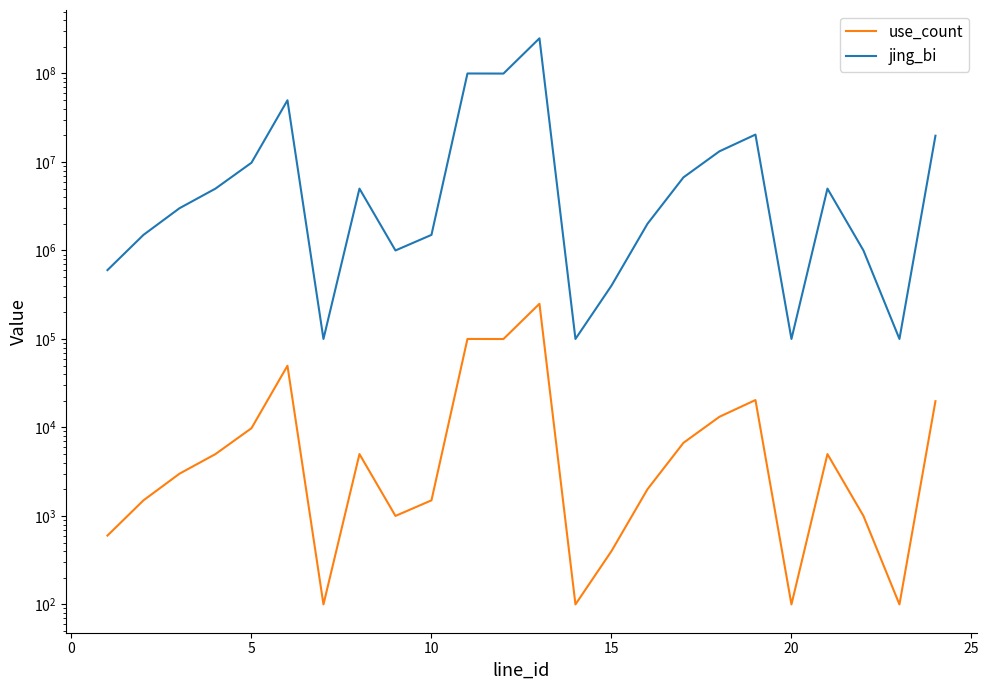

What is the value of the use_count point at the 20th from the left?

100